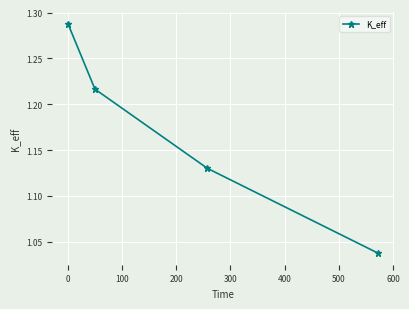

What is the sum of all values?

4.7